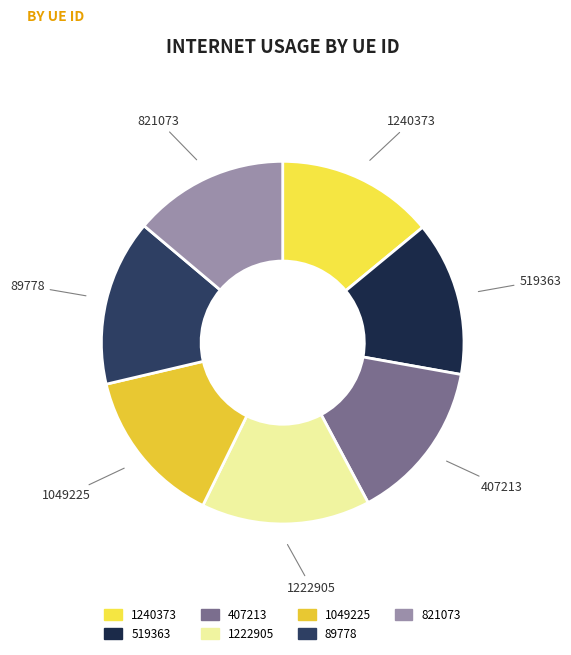

Combined, do 1049225 and 519363 account for over 50%?

No